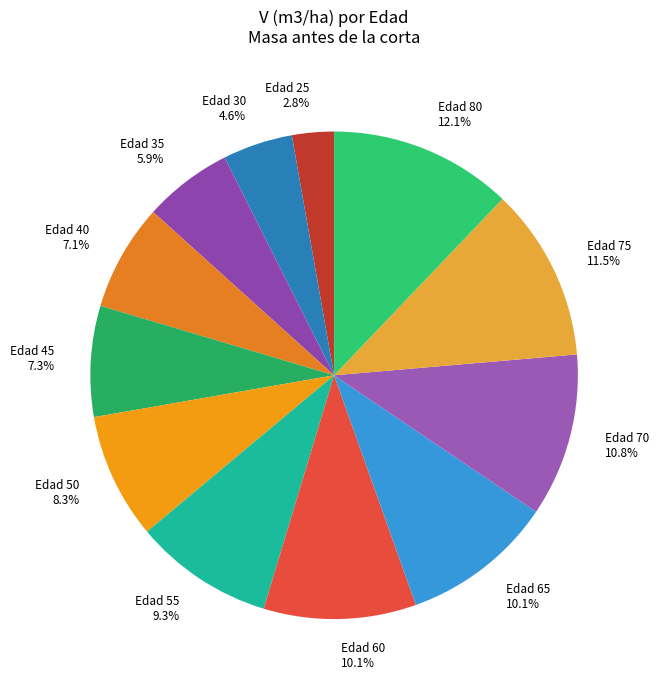

Does any single category account for the majority?

No